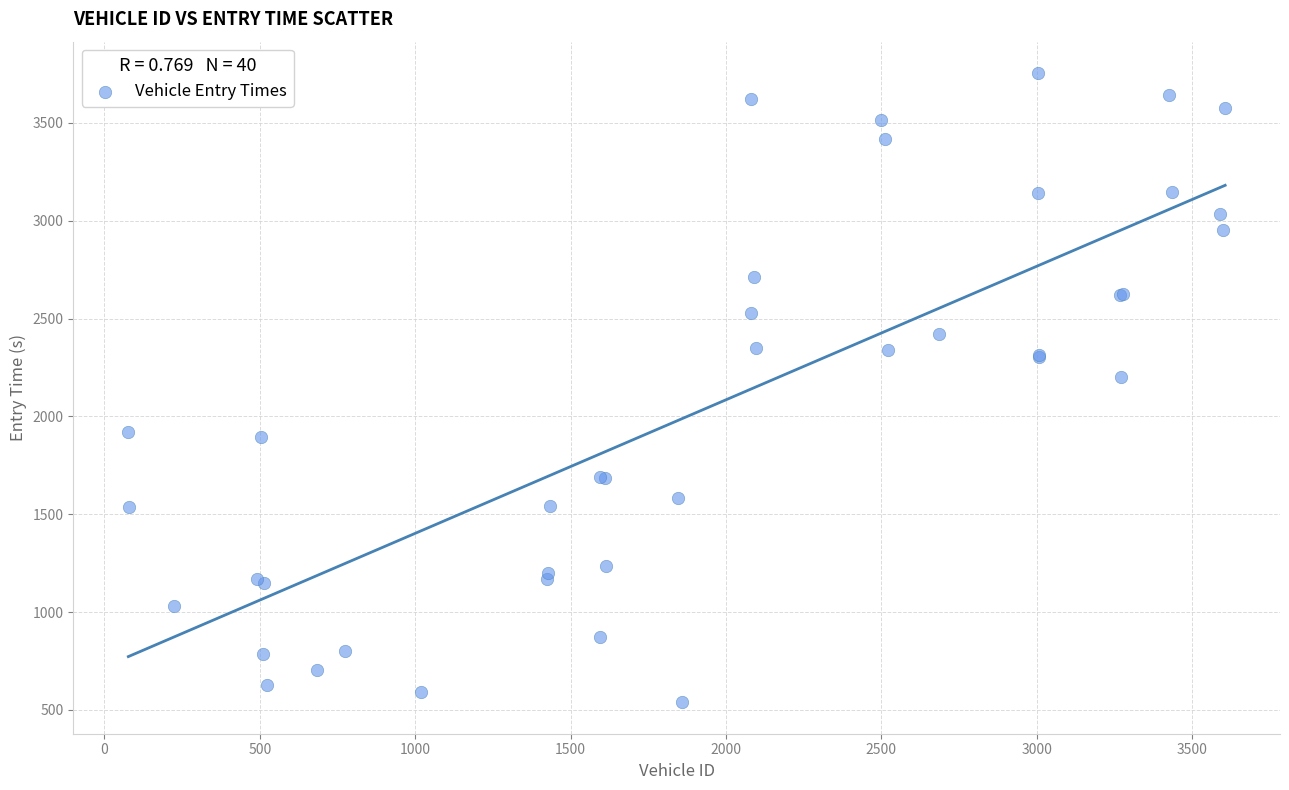

What Y value in the scatter plot is closest to 2146?

2203.0